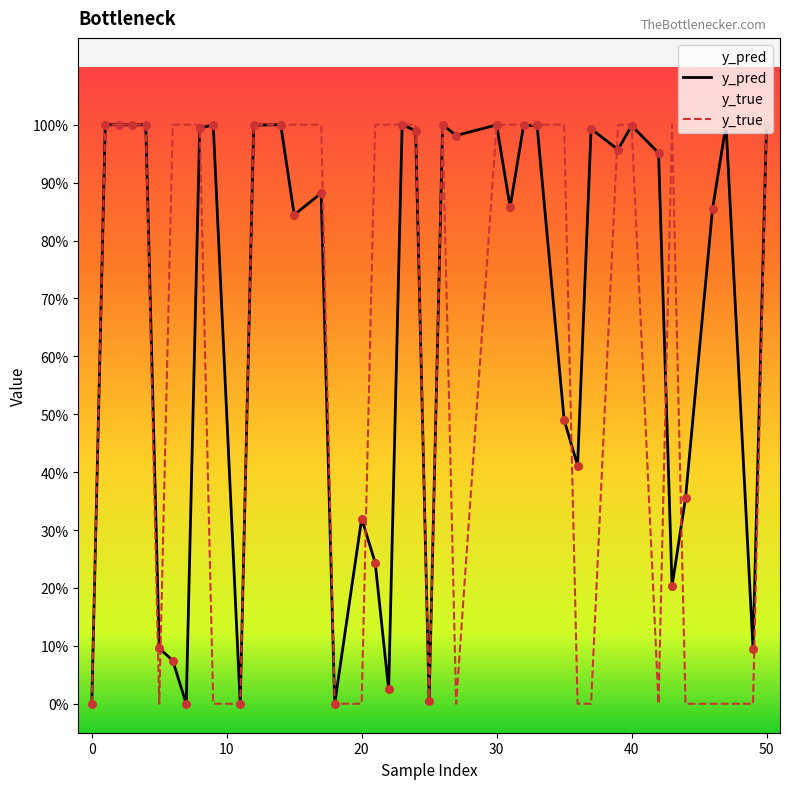

At which category is the sum across all series the highest?

50